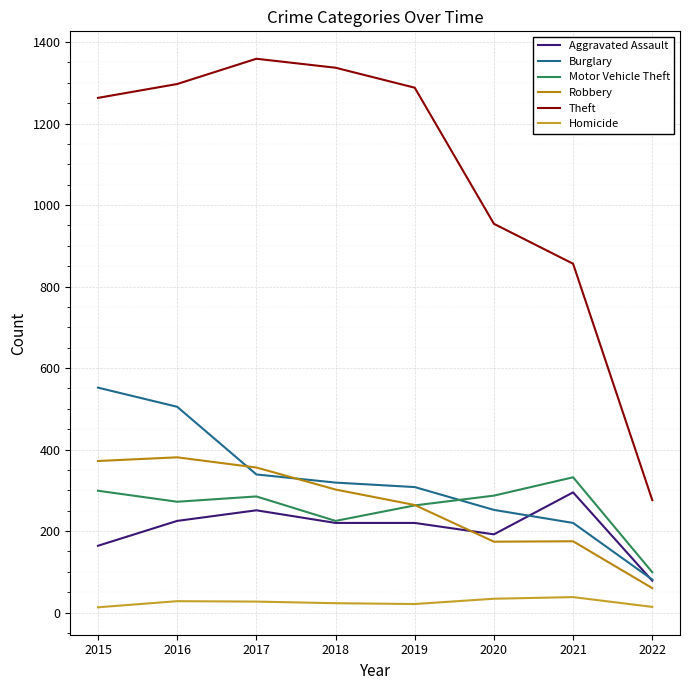

How many lines are shown in the chart?

6